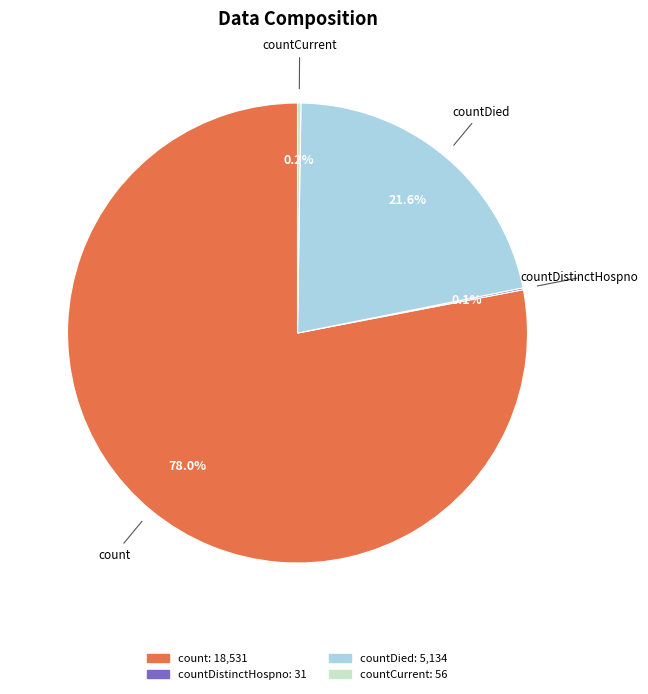

Combined, do count and countDied account for over 50%?

Yes